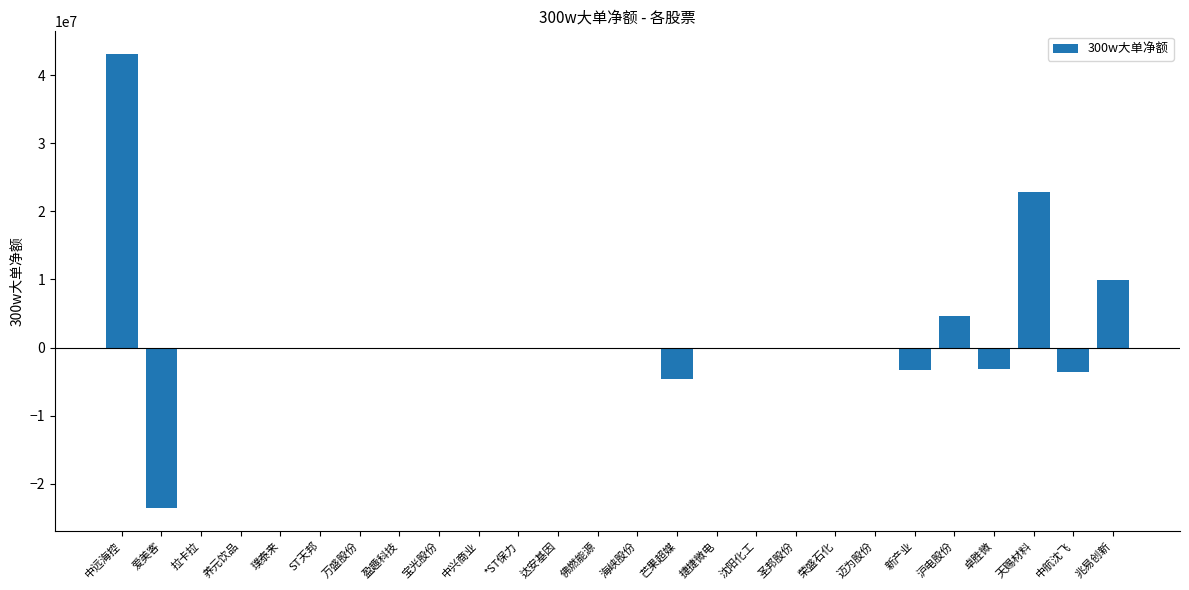

What is the average value?

1623892